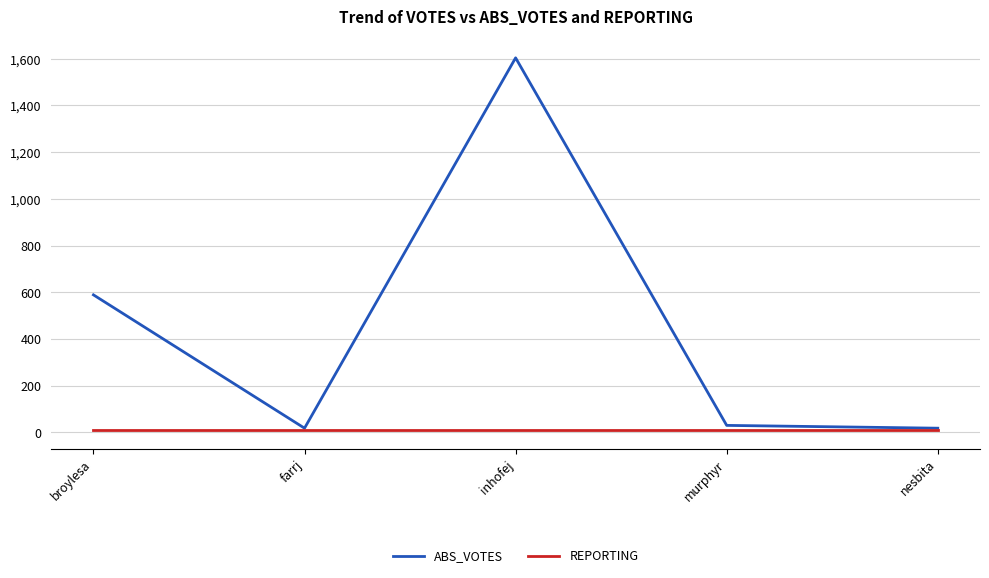

What is the minimum value shown in the chart?

10